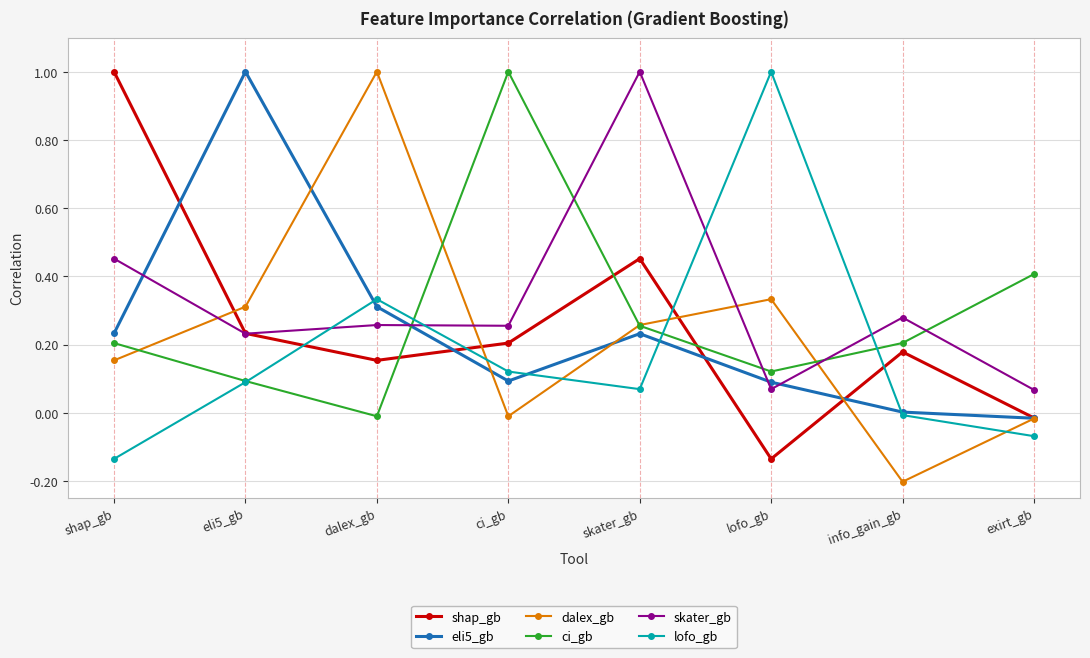

Where do shap_gb and lofo_gb first cross each other?

eli5_gb and dalex_gb